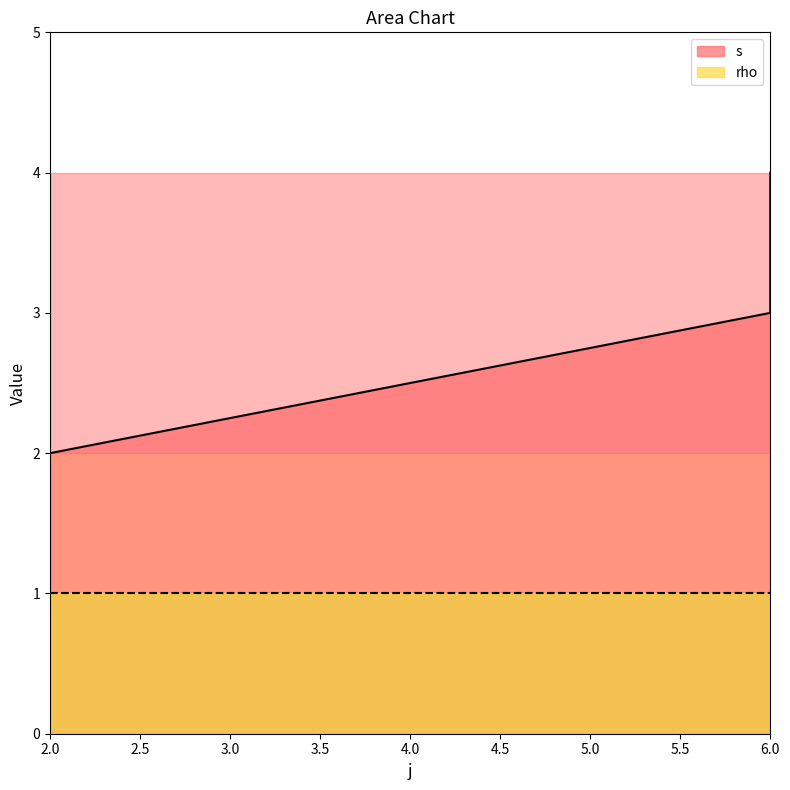

Read the value at 2.

2